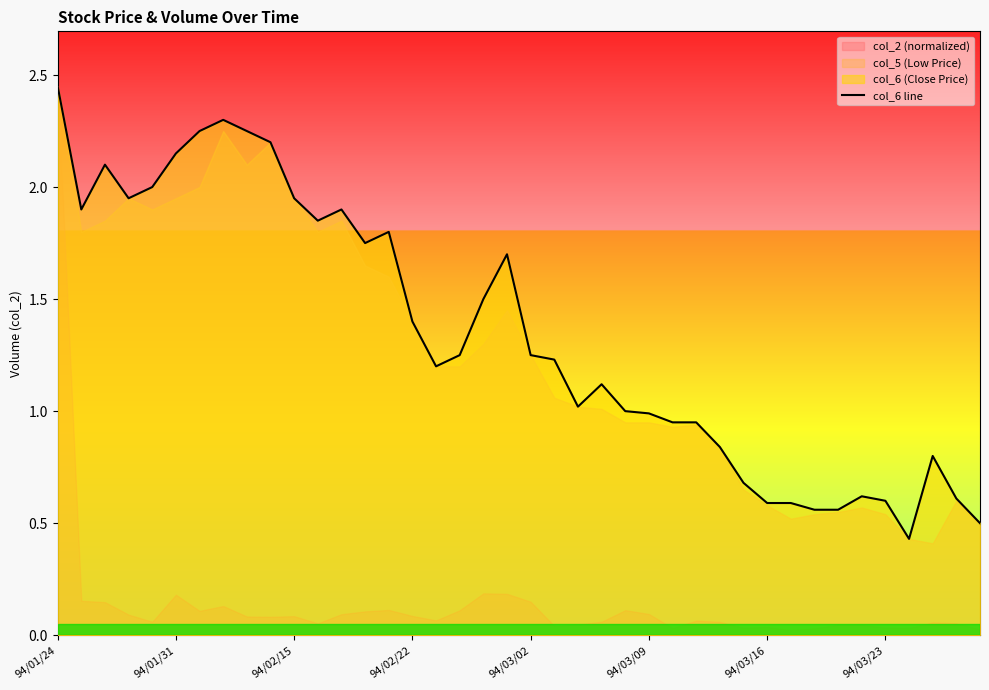

Where is the data nearest to the value 1?

24